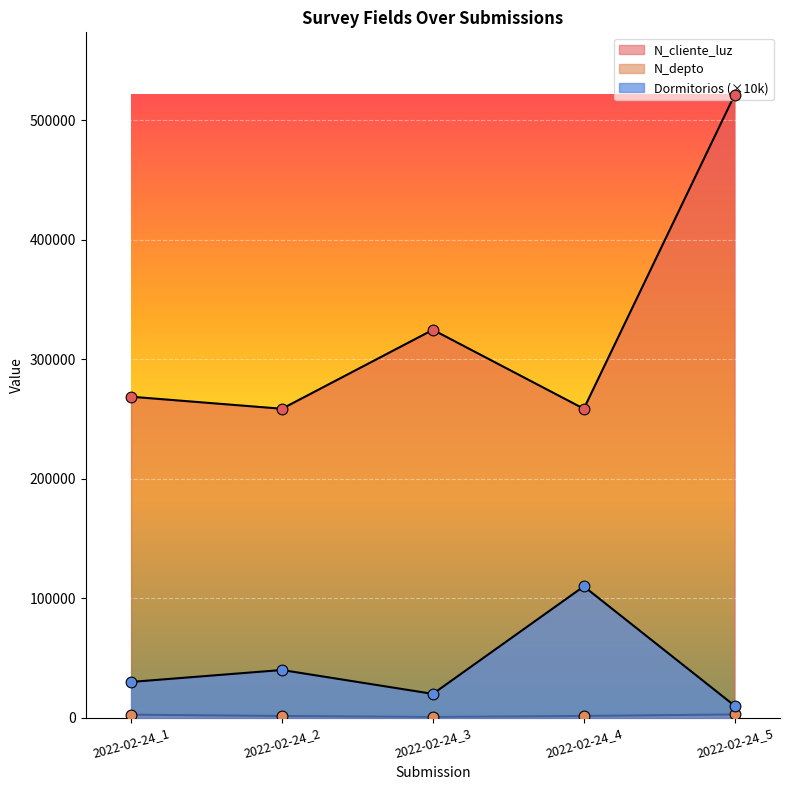

Which series contains the lowest Y value?

N_depto